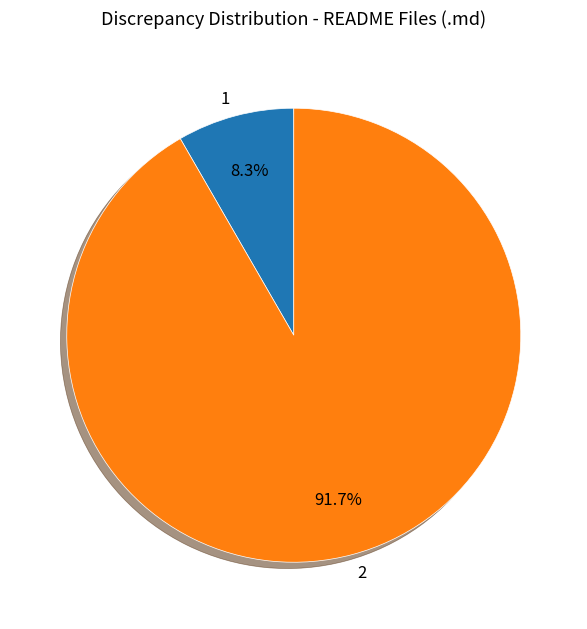

Does 2 represent more than half of the total?

Yes